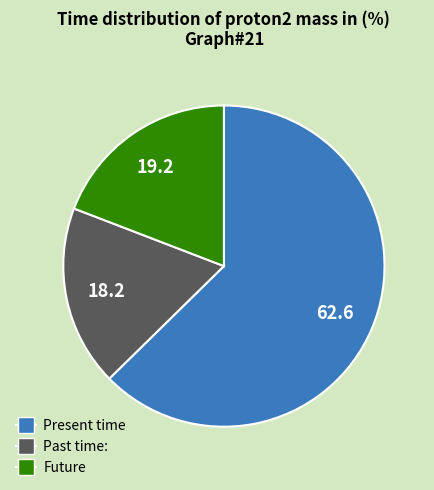

Does any single category account for the majority?

Yes